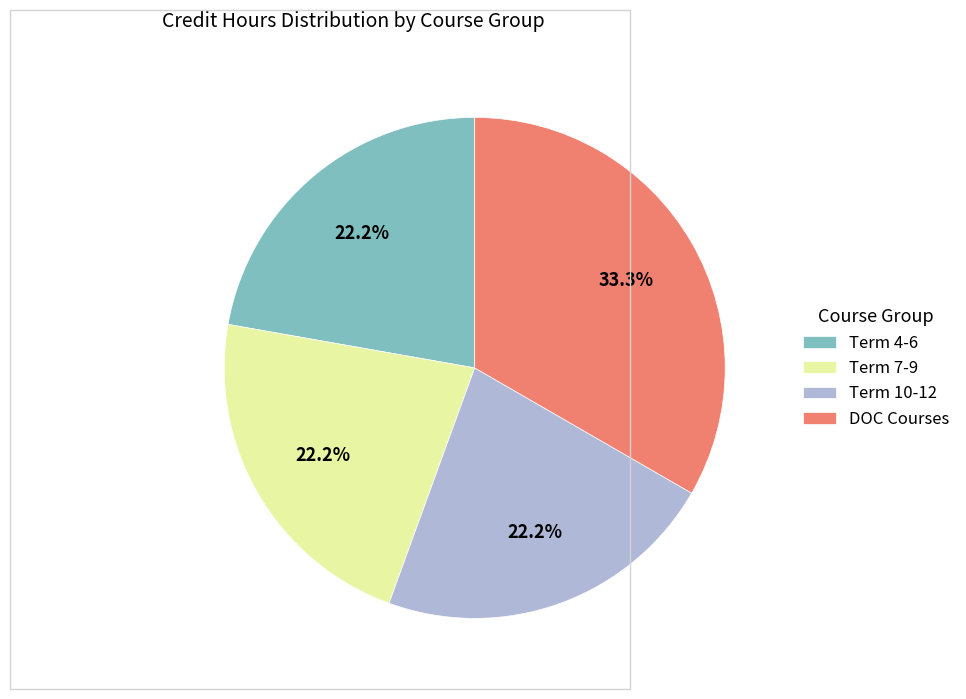

Approximately how many times larger is the value at Term 10-12 compared to DOC Courses?

0.7